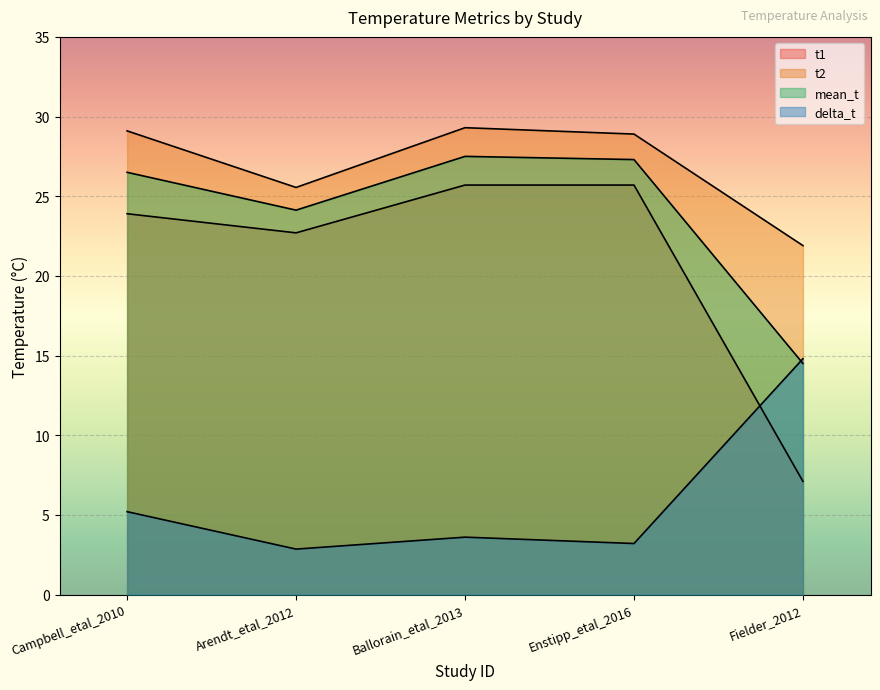

What are all the series names shown in the legend?

t1, t2, mean_t, delta_t